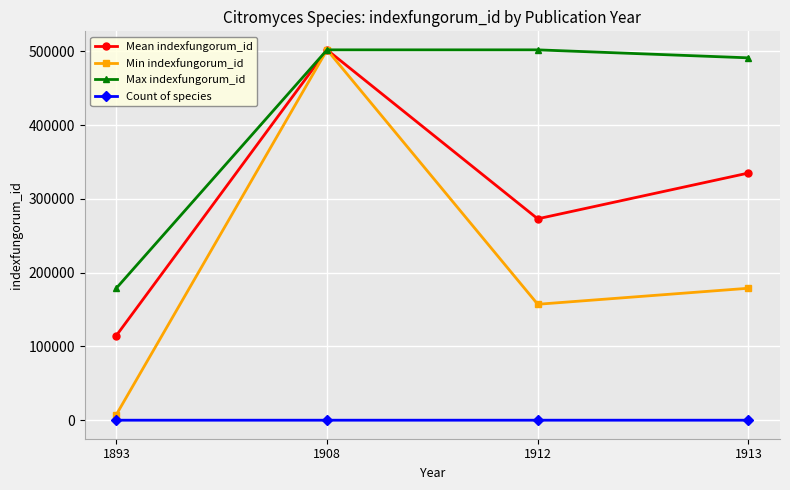

What is the sum of the Mean indexfungorum_id values at 1893 and 1908?

616719.0